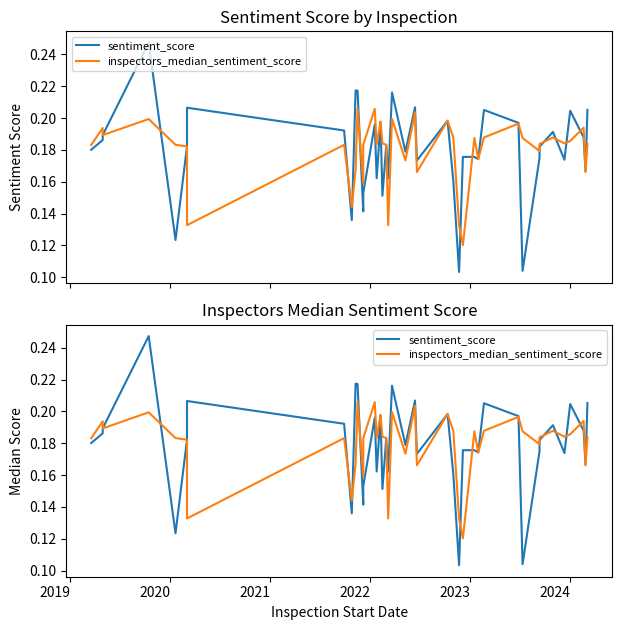

Which series has the widest spread of values?

sentiment_score